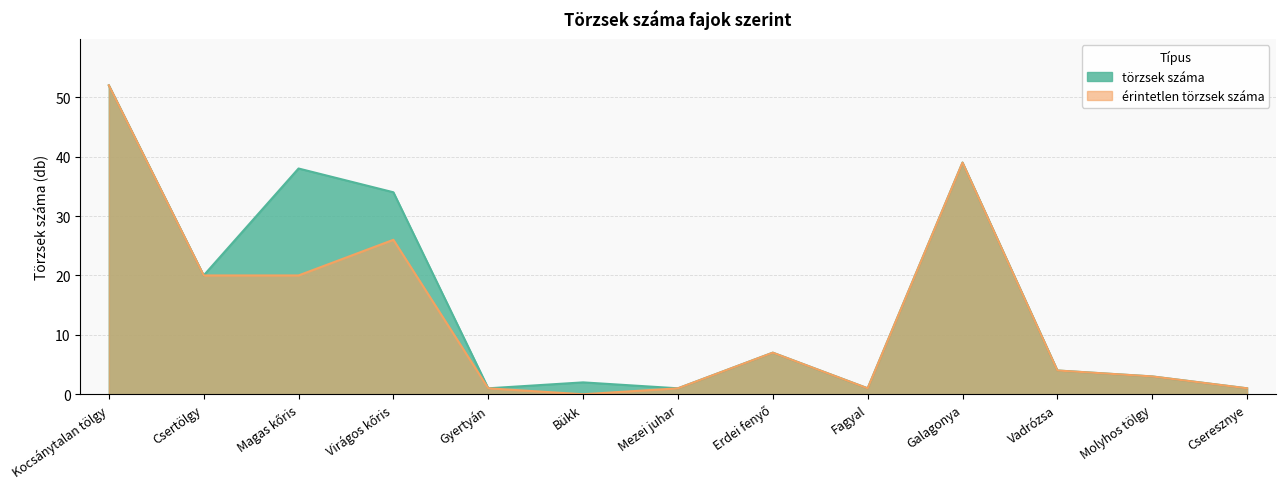

True or false: törzsek száma and érintetlen törzsek száma intersect in this chart.

False